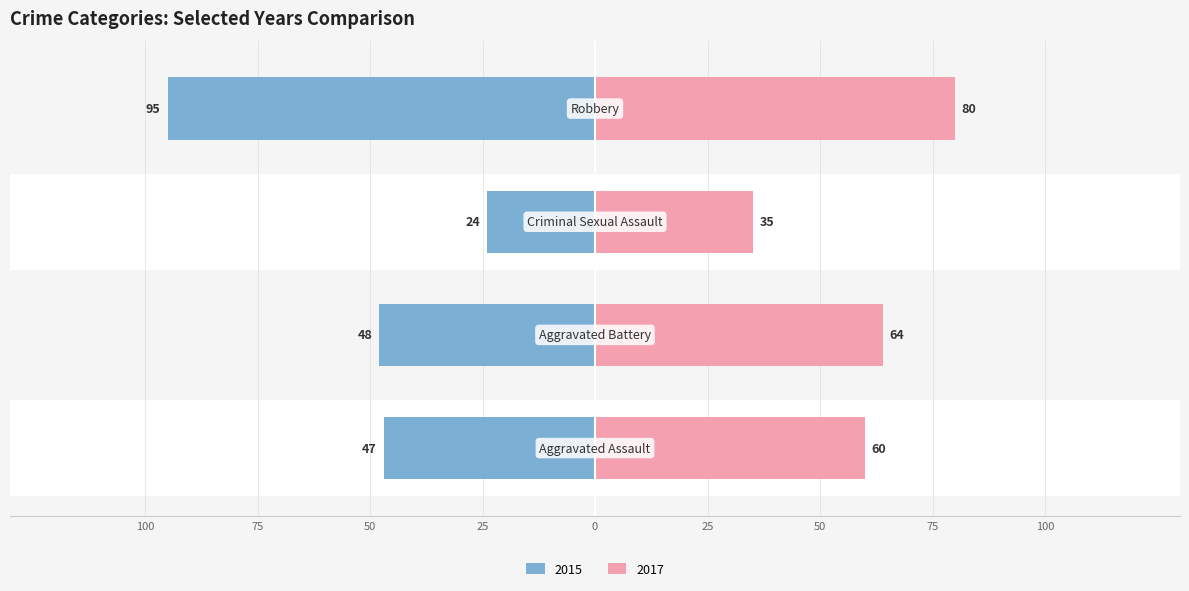

What is the spread (max minus min) of values at Robbery?

15